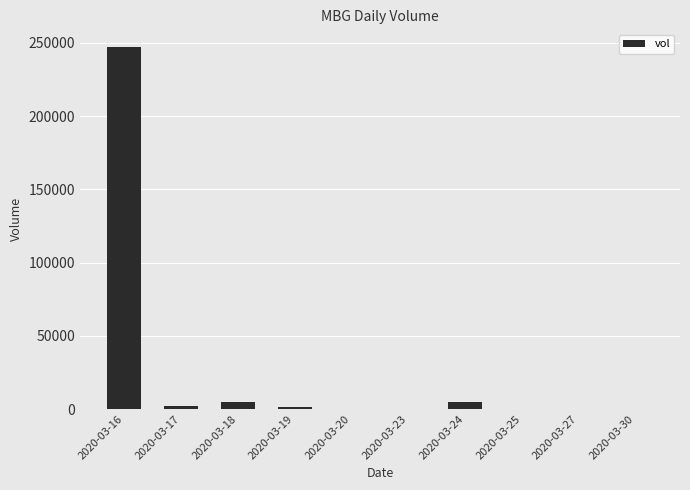

Where is the data nearest to the value 123450?

2020-03-18